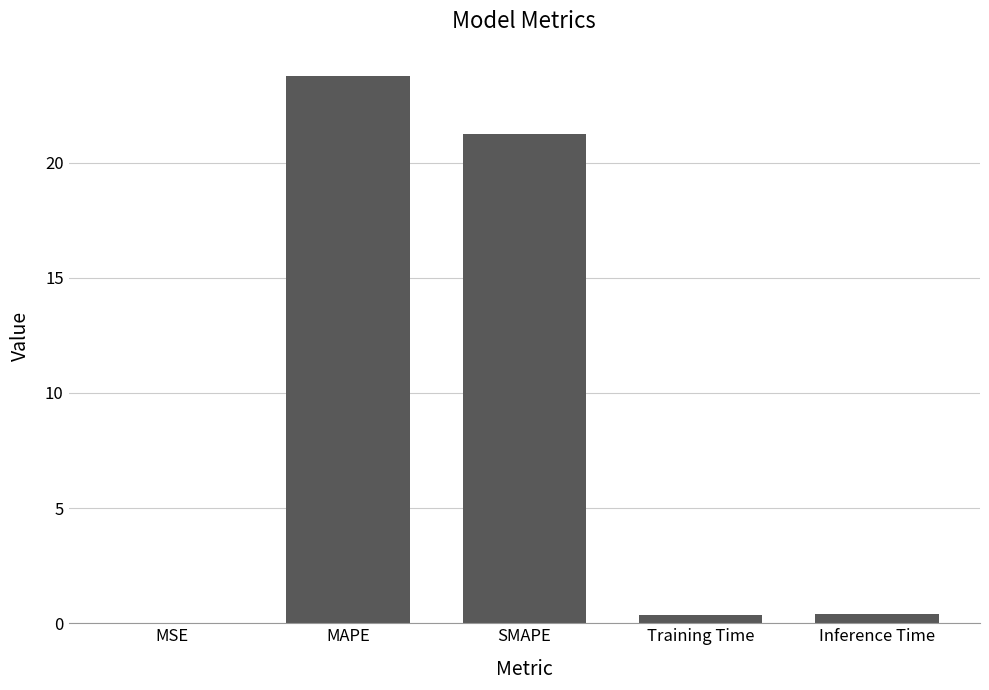

The chart shows a value of 23.8 at MAPE. True or false?

True